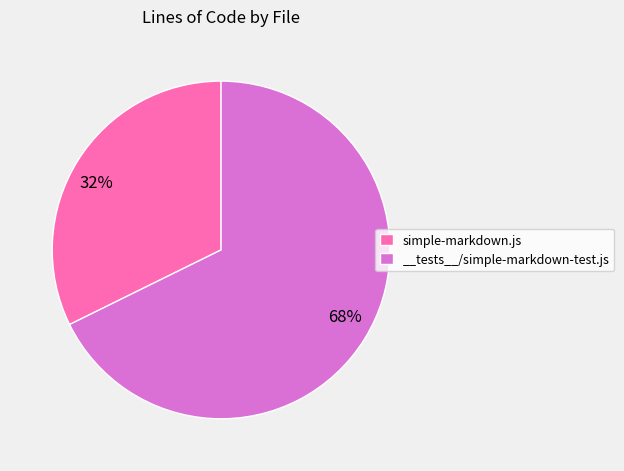

Which slice is the smallest?

simple-markdown.js